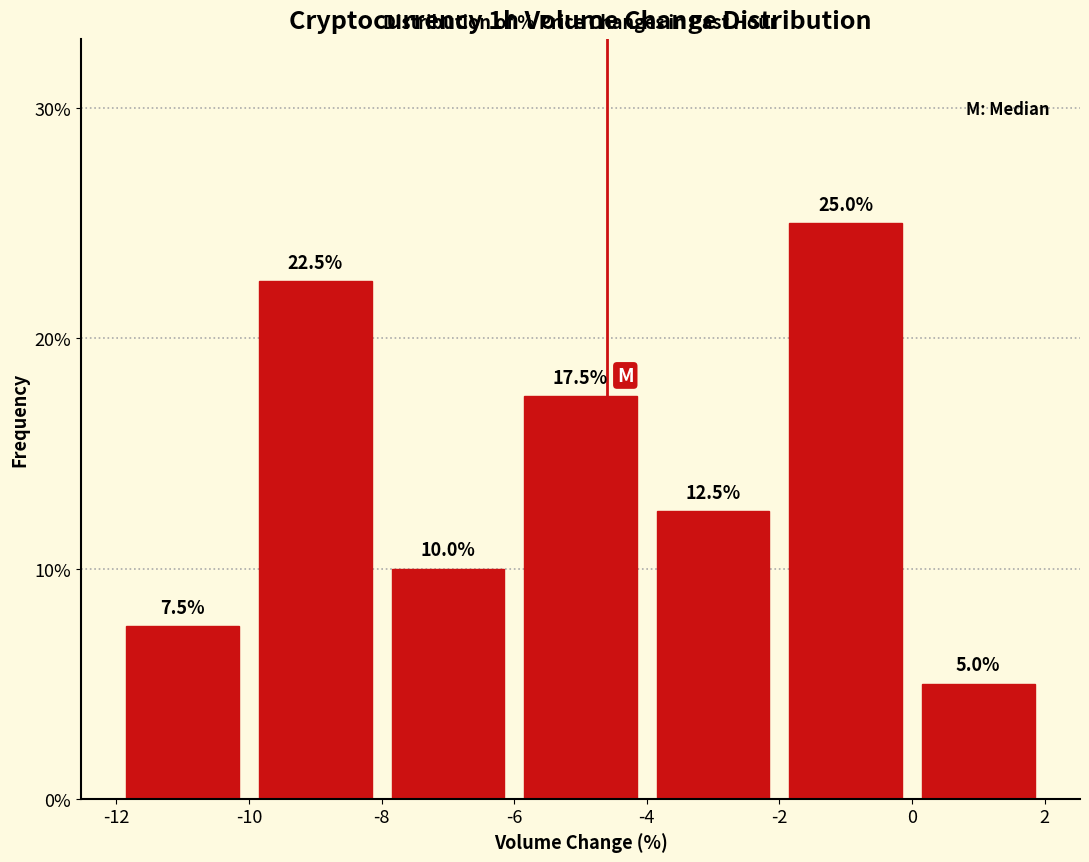

Which range on the x-axis has the tallest bar?

-2 to 0